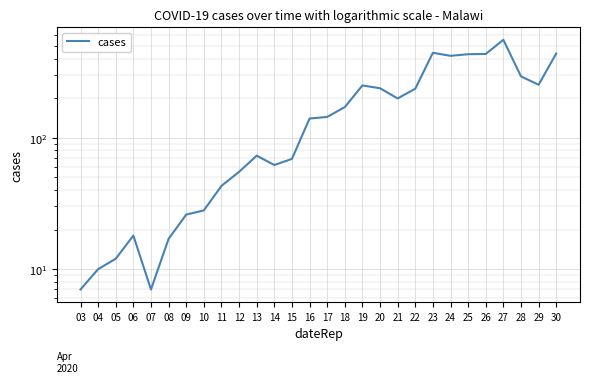

Which label corresponds to the smallest value in the chart?

03